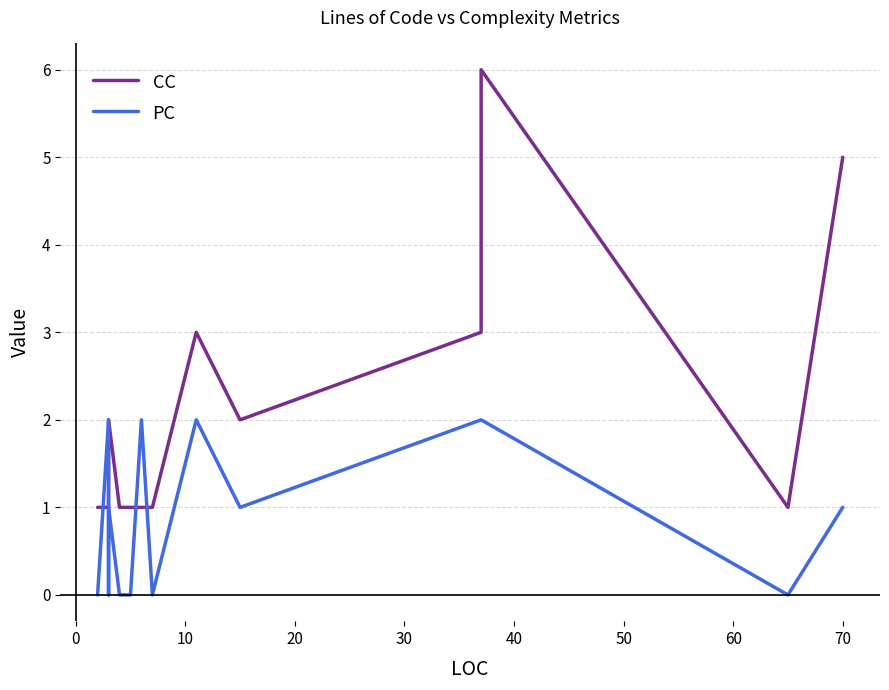

Which series has the widest spread of values?

CC